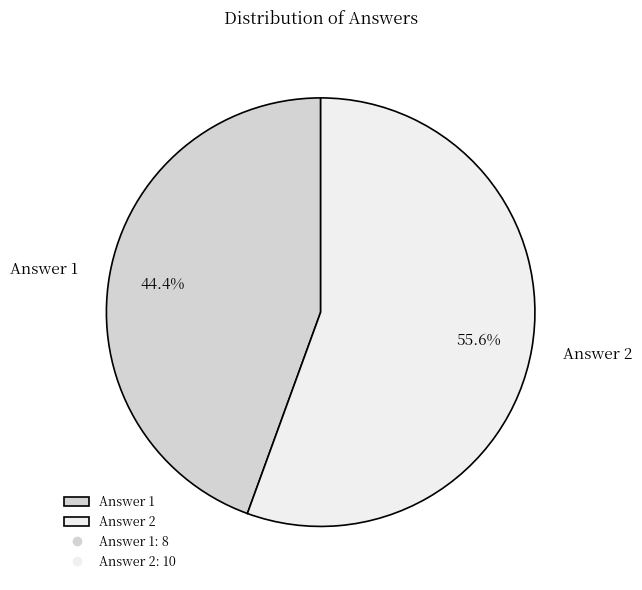

Between Answer 2 and Answer 1, which is larger?

Answer 2